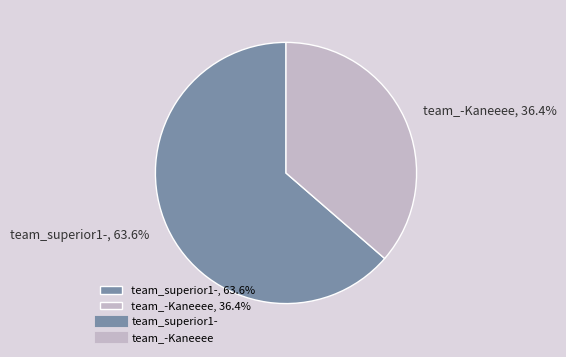

Does team_-Kaneeee account for over 50% of the chart?

No